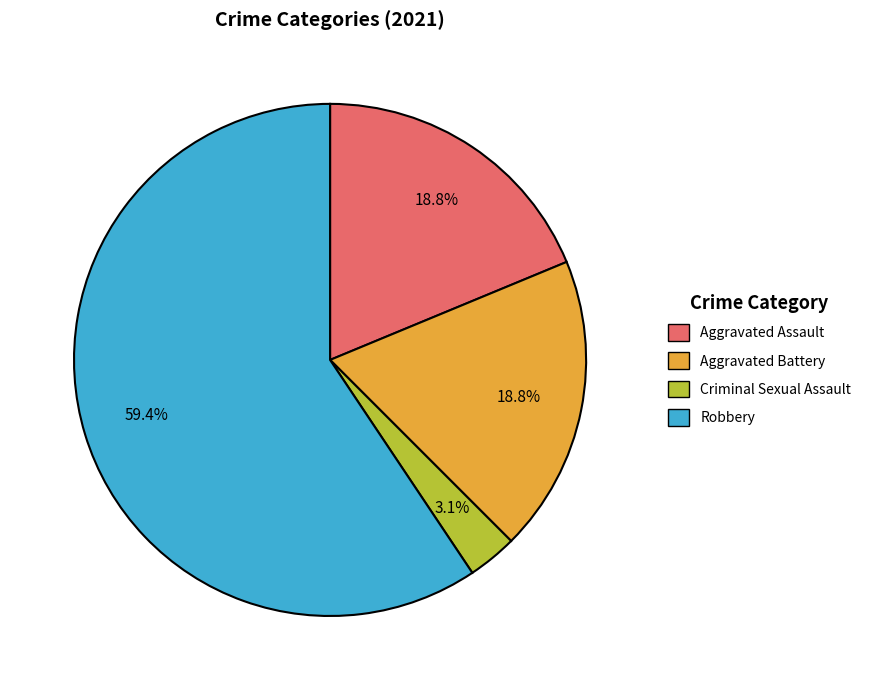

Is there a majority slice in this chart?

Yes